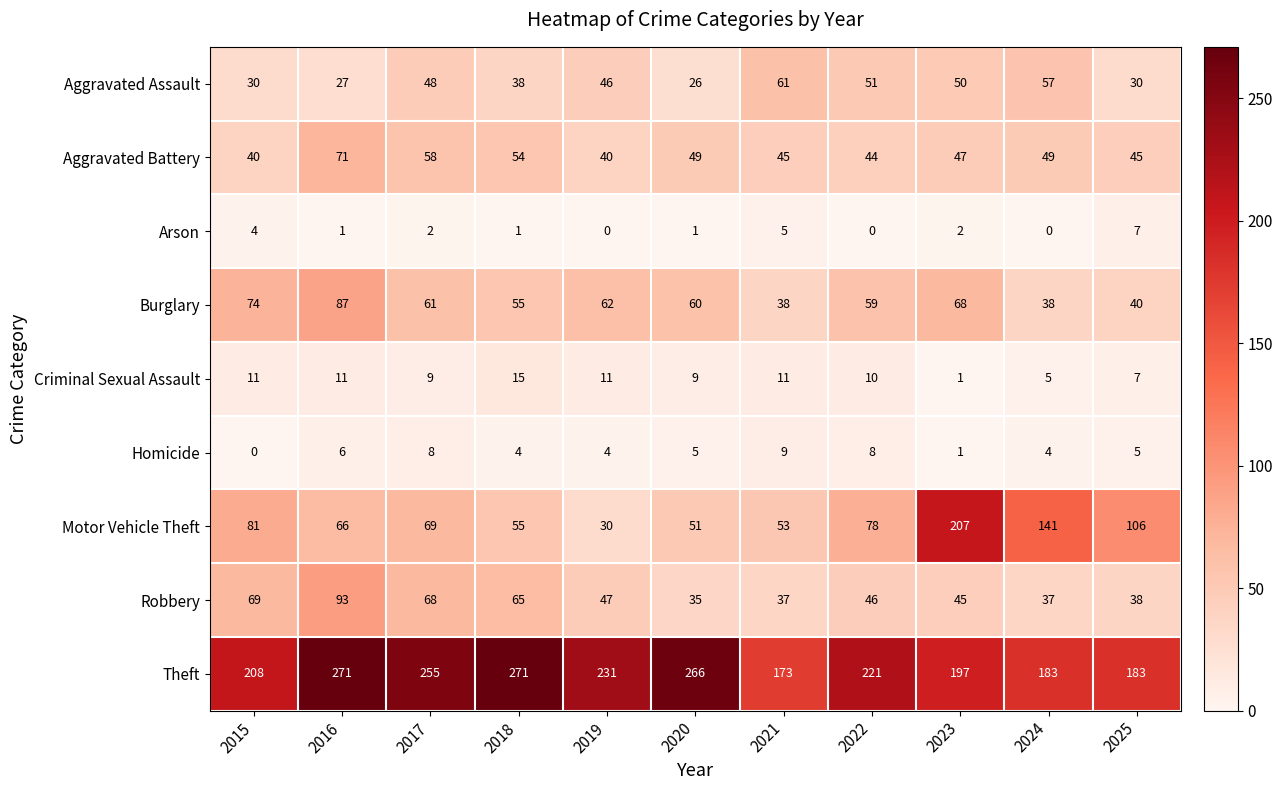

The value of Criminal Sexual Assault at 2024 is 5. True or false?

True